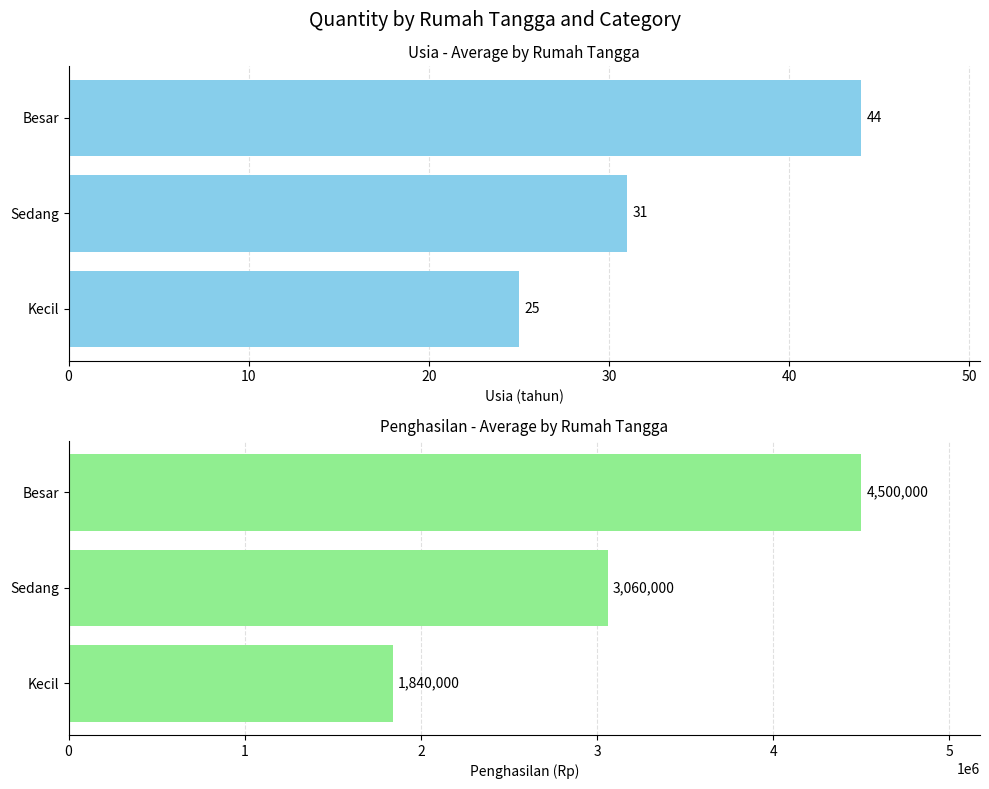

Is it true that Usia equals 9 at Sedang?

False